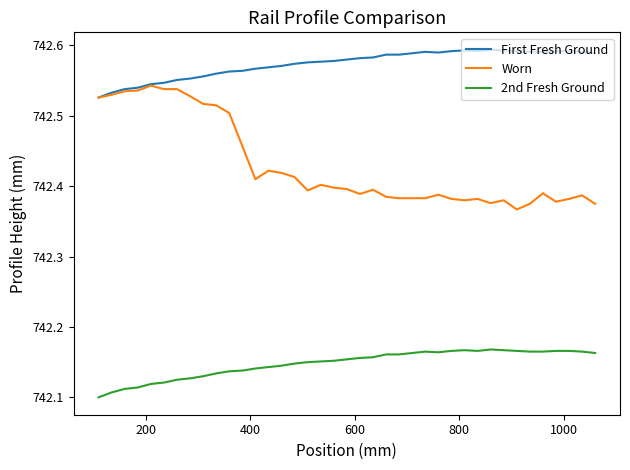

List the series in order of their peak value, highest first.

First Fresh Ground, Worn, 2nd Fresh Ground